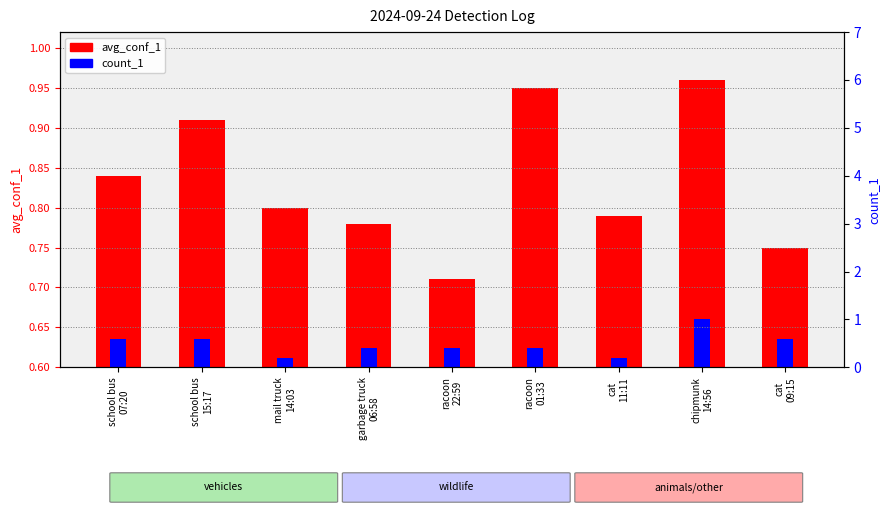

How many series are shown in this chart?

2